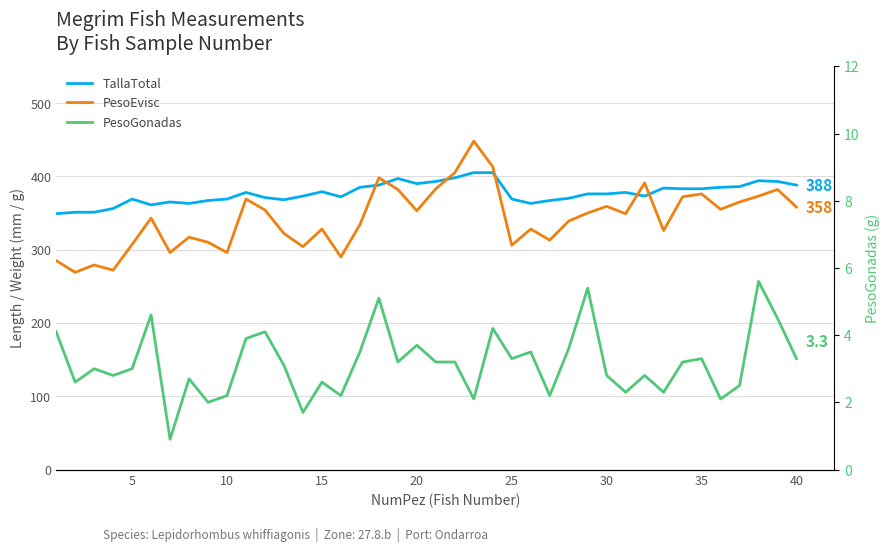

How many interior local peaks does the TallaTotal series have?

8